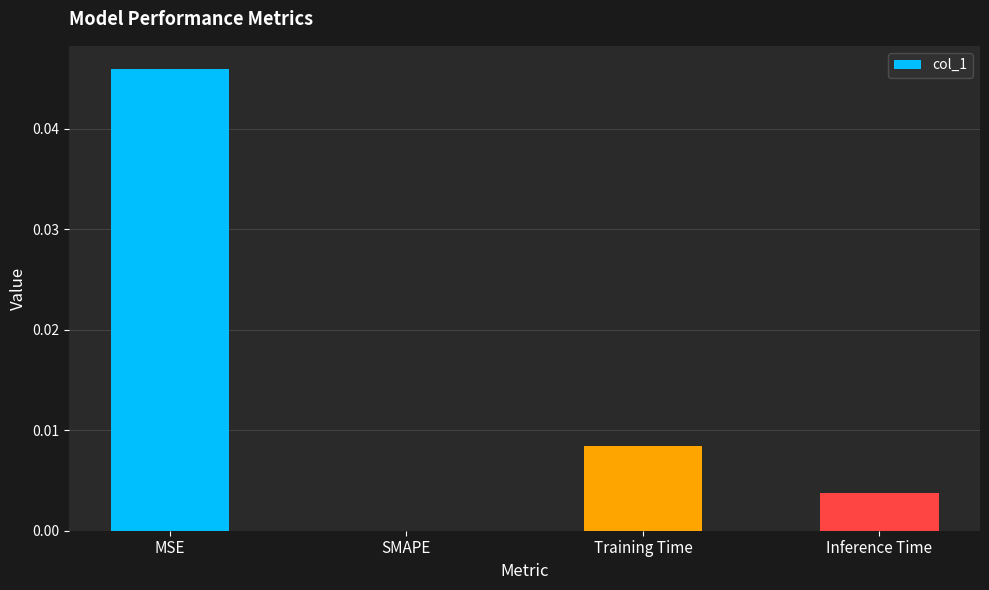

True or false: the data shows 0.0 at SMAPE.

True